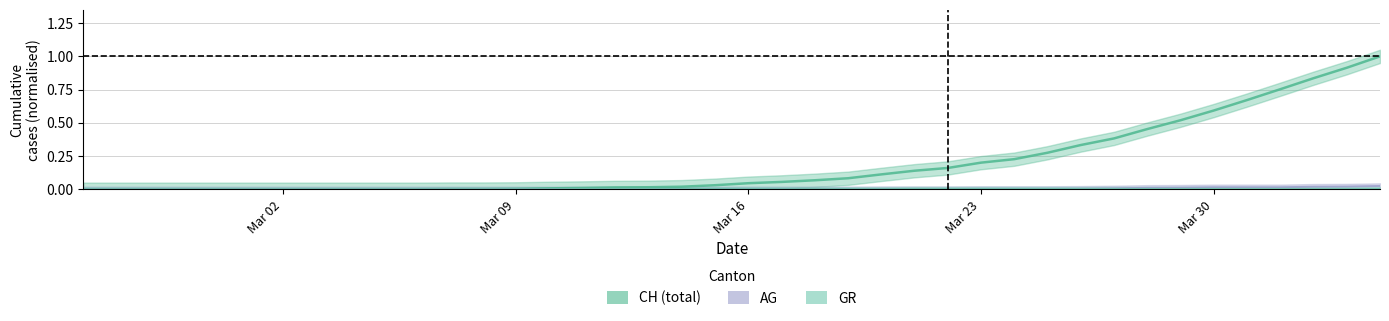

At which category is the sum across all series the highest?

2020-04-04